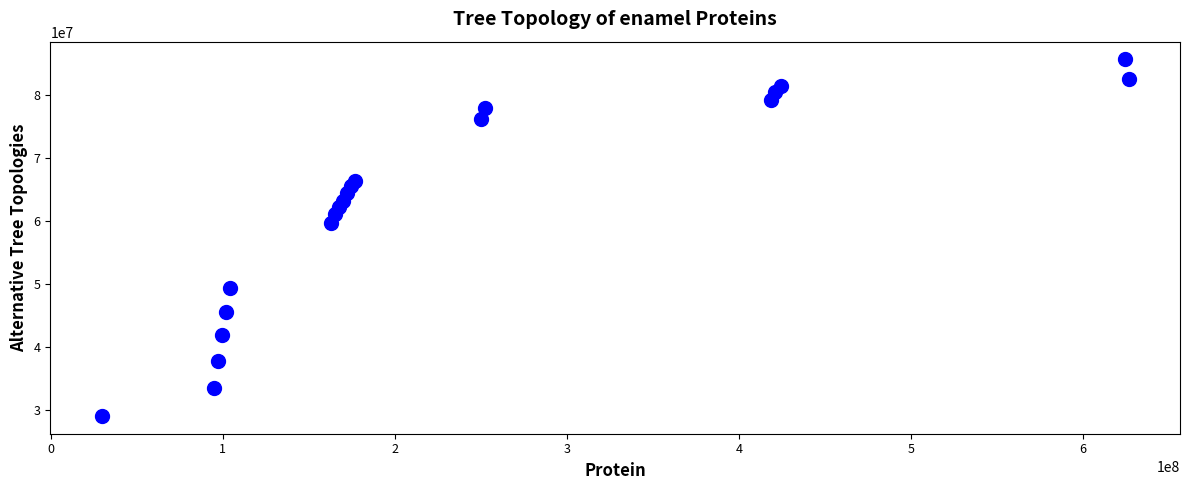

What Y value in the scatter plot is closest to 57359280?

59745558